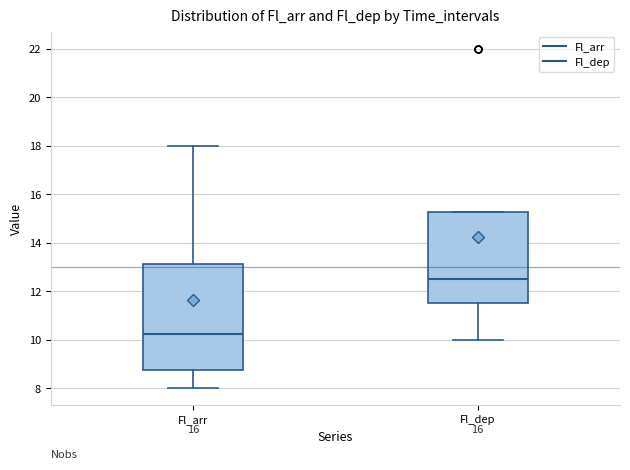

Which box has the lowest median line?

Fl_arr